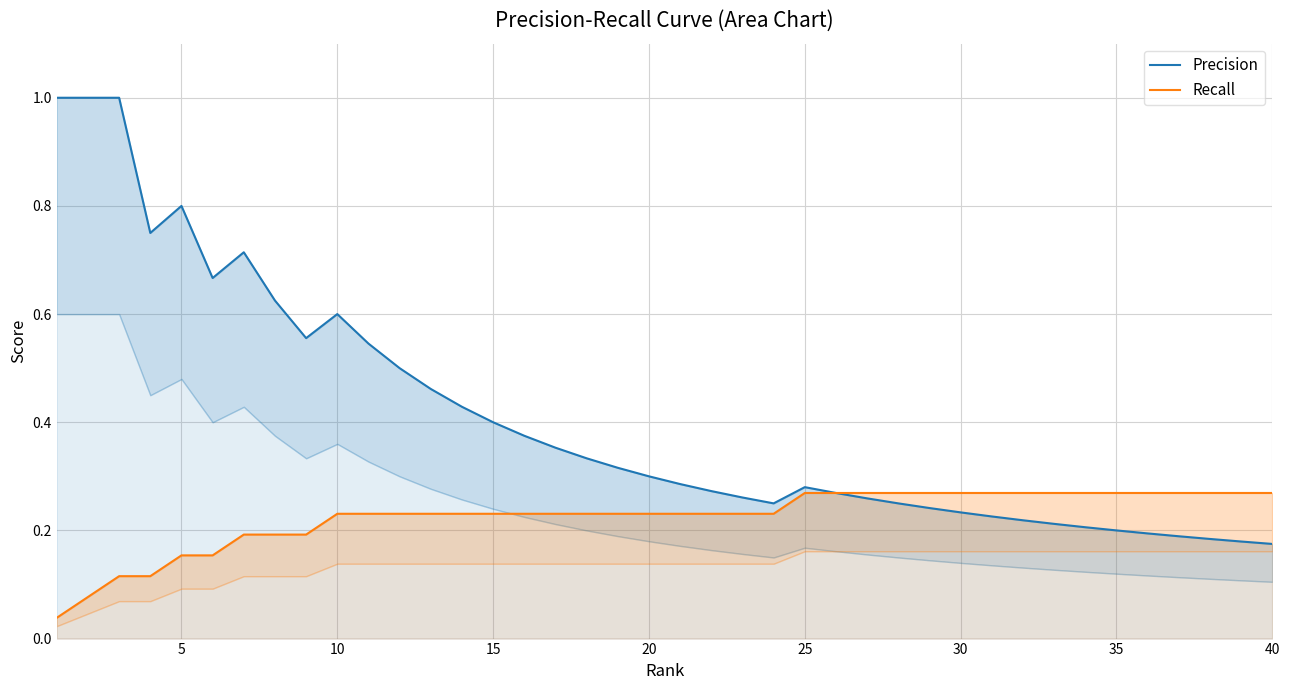

Which series has the largest range (max minus min)?

Precision